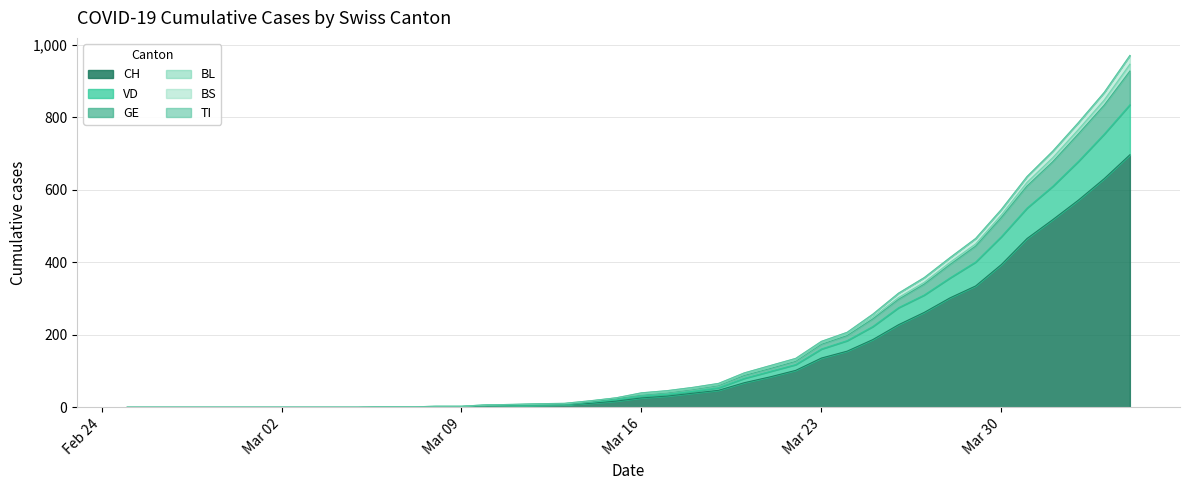

True or false: CH and GE cross at least once.

False